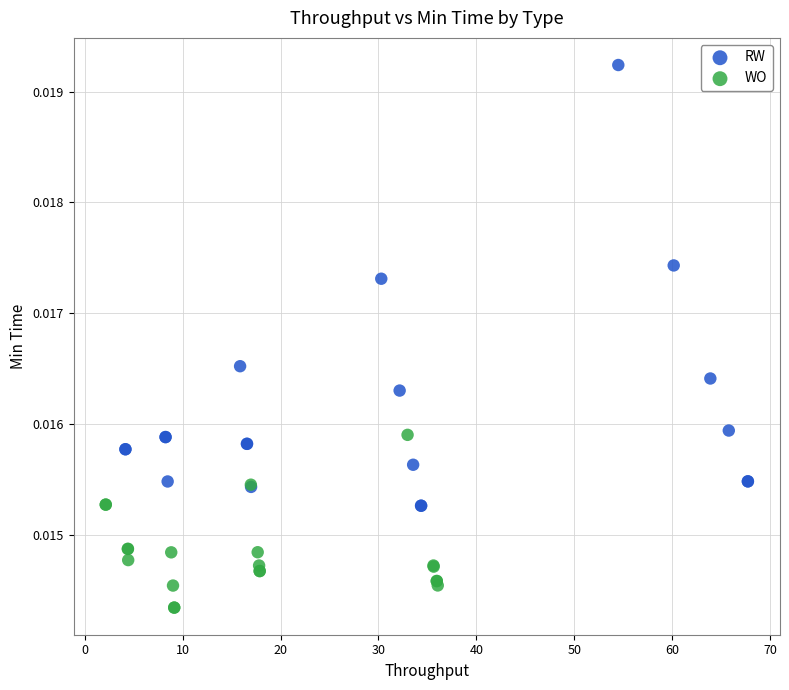

Which series contains the highest Y value?

RW